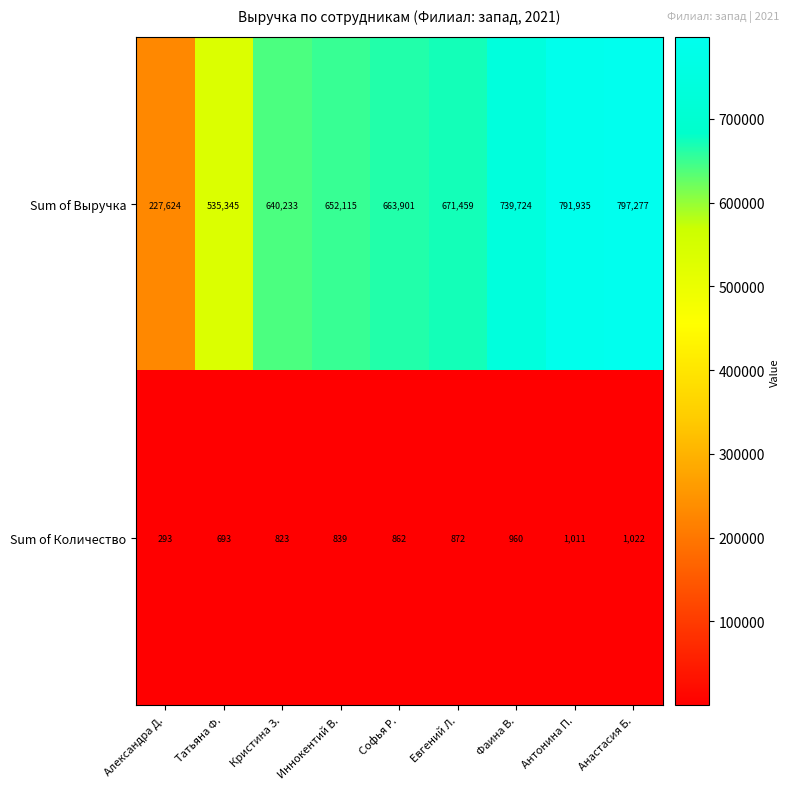

What is the approximate value of Sum of Количество at Фаина В., to the nearest 10?

960